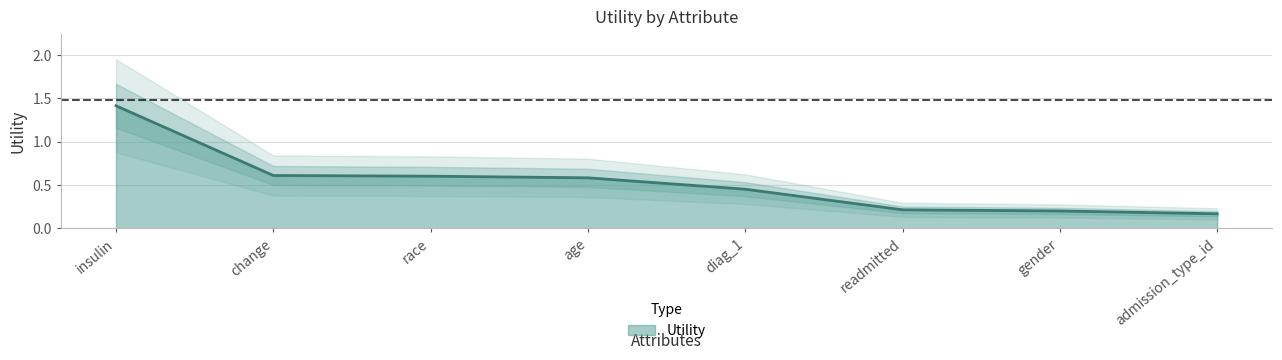

Is it true that the value at change is 0.2?

False